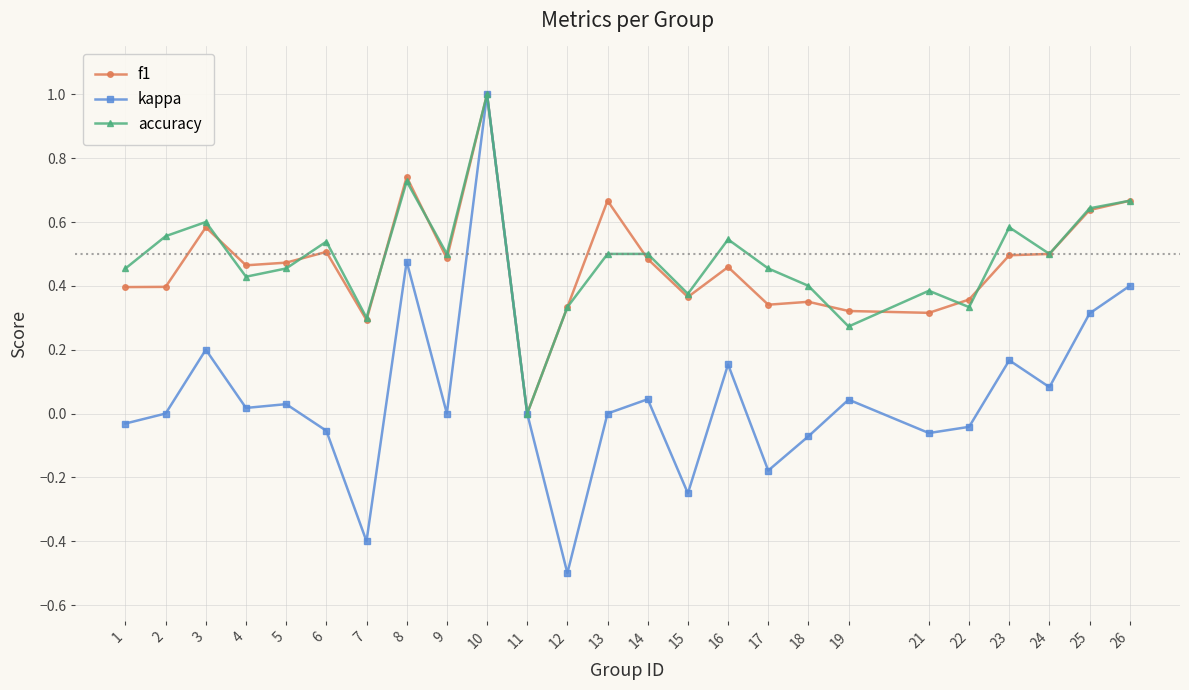

The value of f1 at 23 is 0.8. True or false?

False